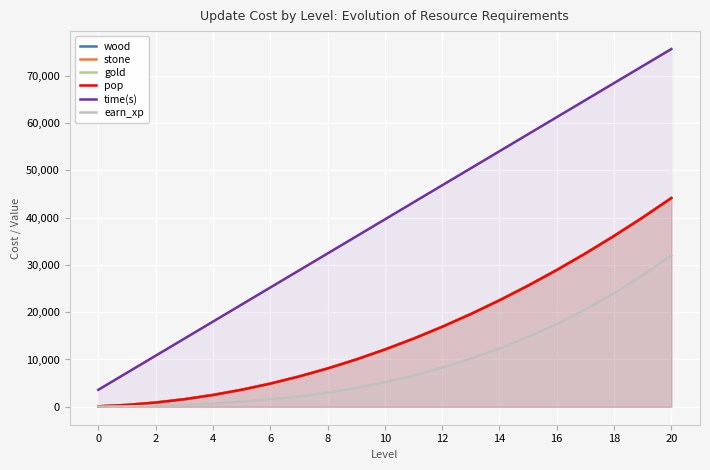

True or false: time(s) and gold cross at least once.

False